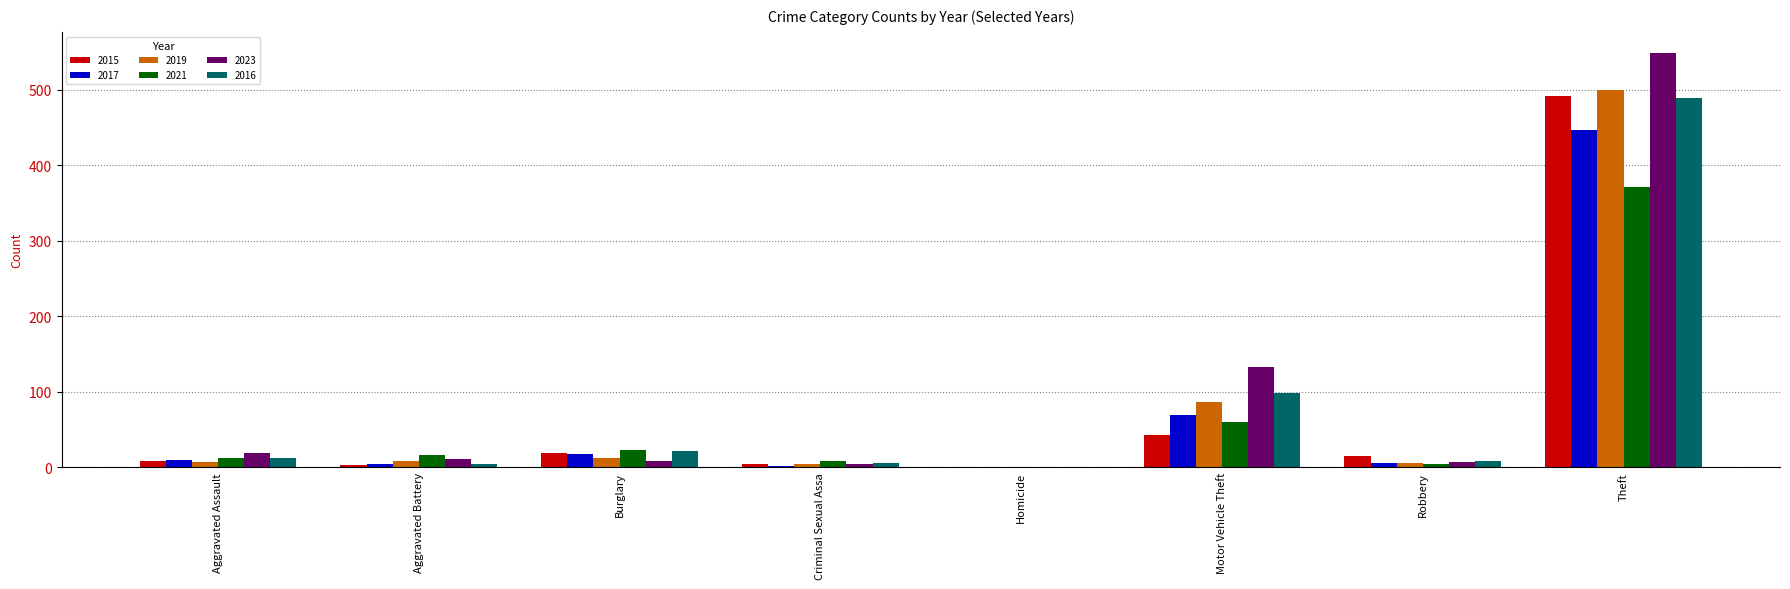

At which category is the sum across all series the highest?

Theft